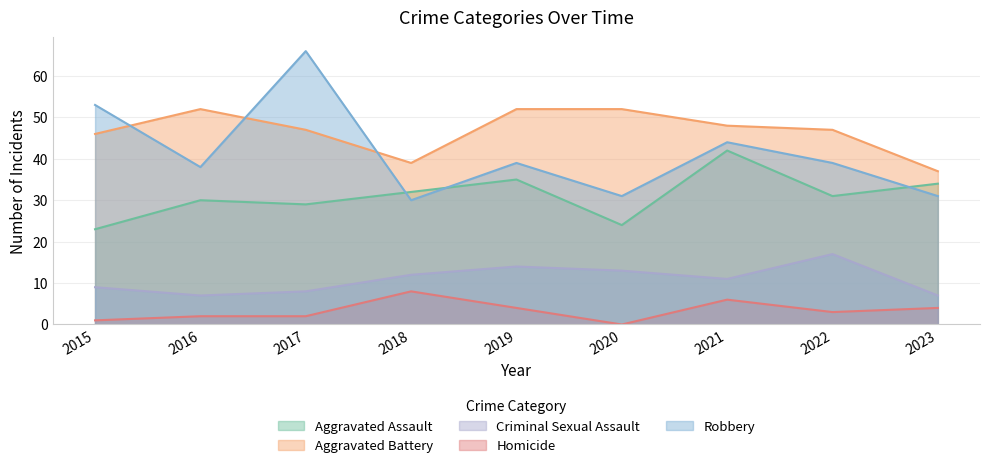

What is the value of the Homicide point at the 4th from the left?

8